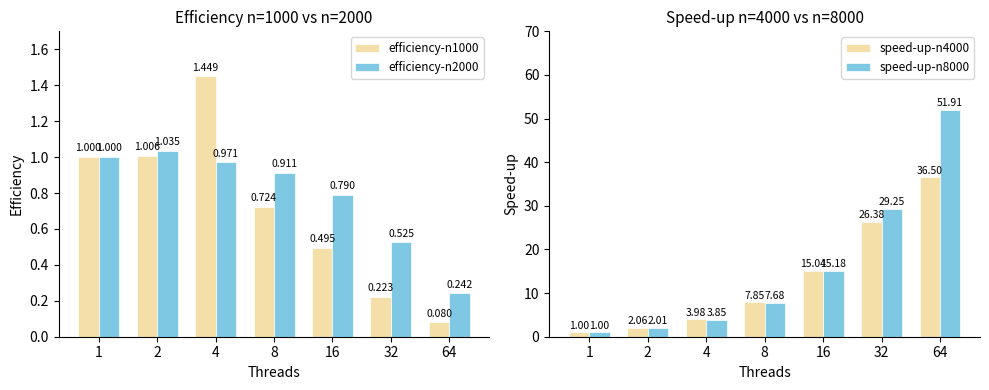

Which category has the lowest value in the efficiency-n2000 series?

64